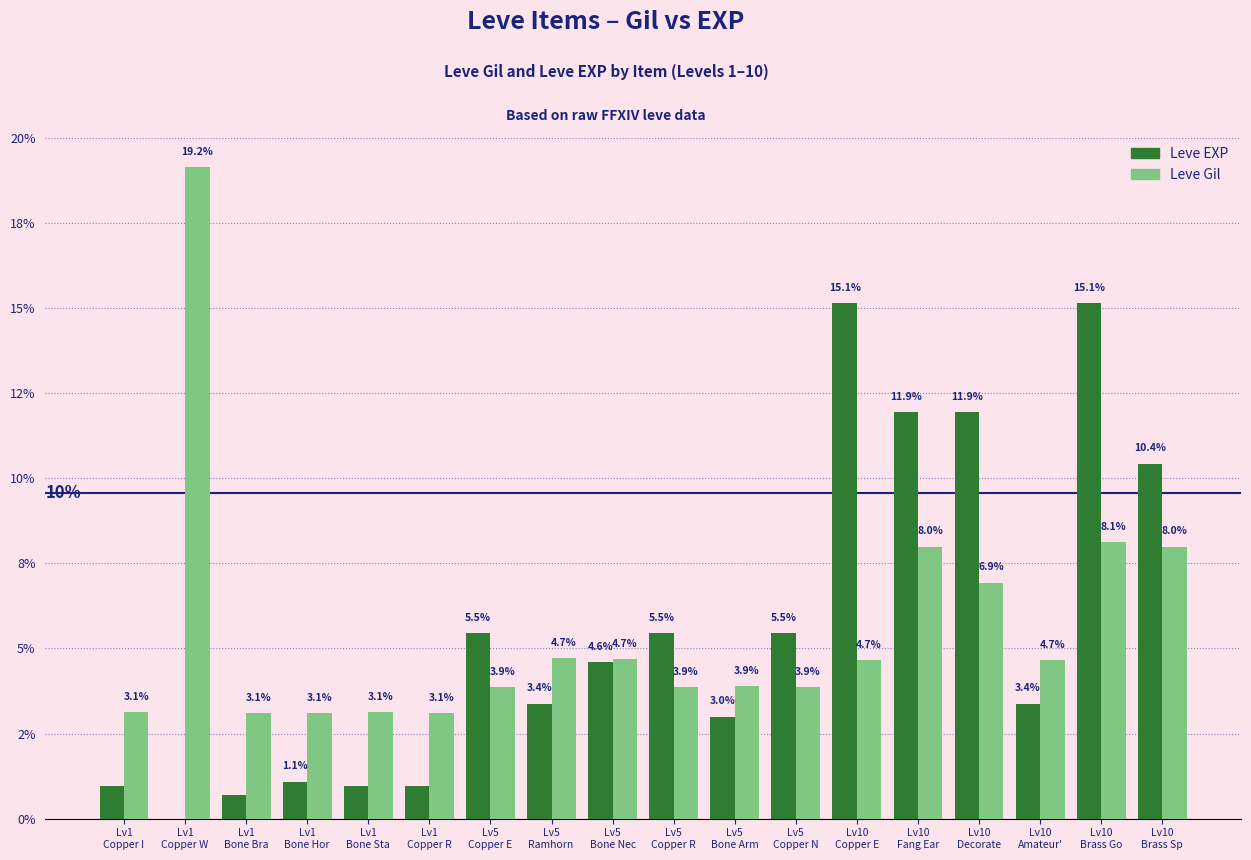

What is the label of the 2nd bar from the left?

Lv1
Copper W